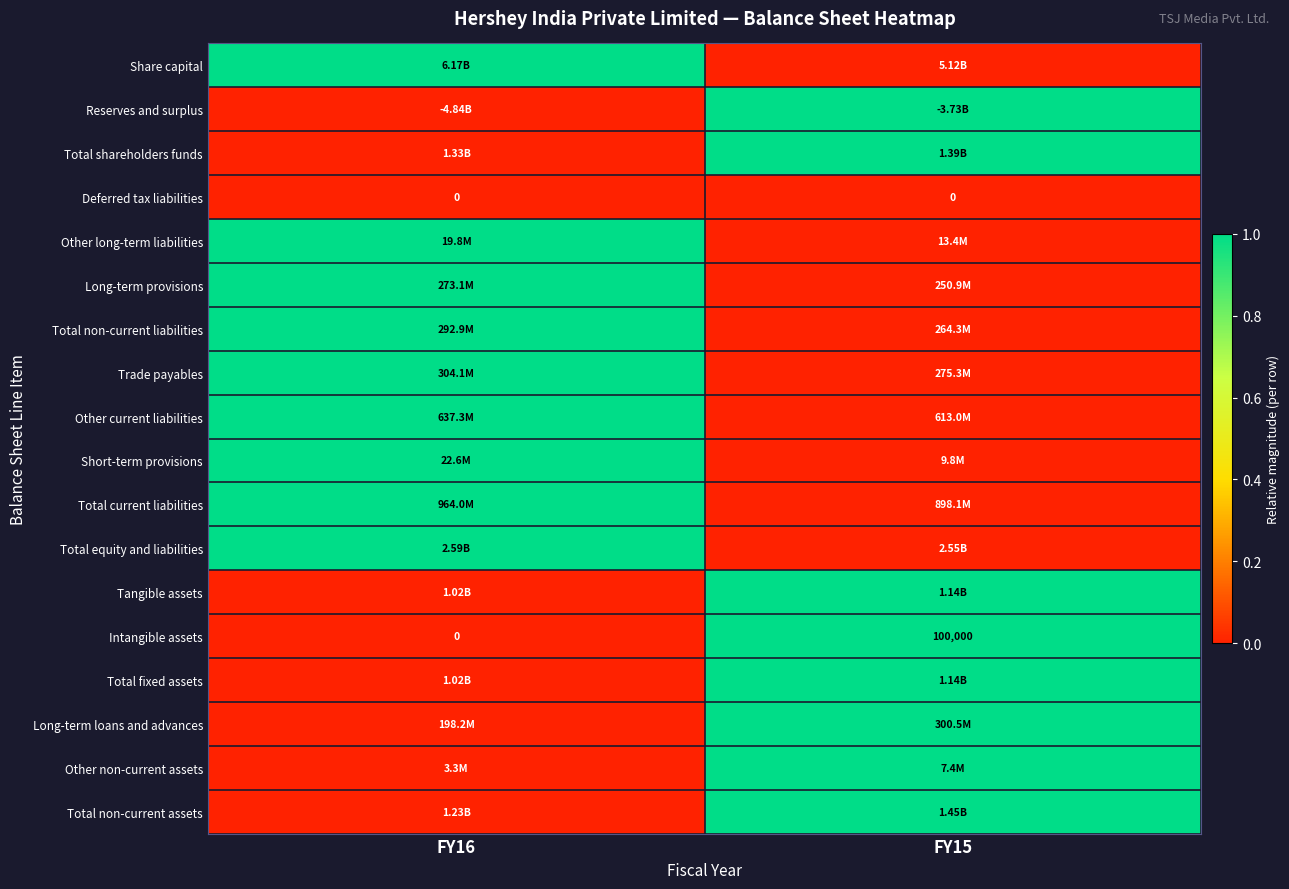

At which category is the sum across all series the highest?

FY16